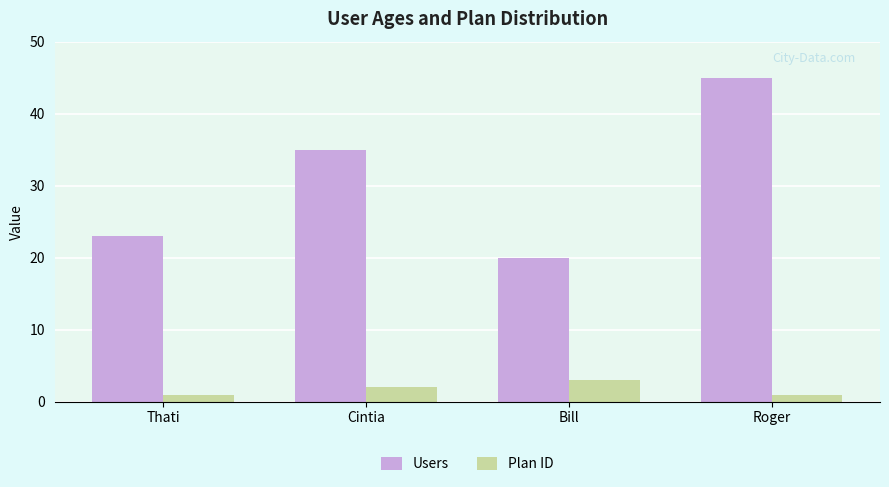

Between Bill and Roger, which series saw the biggest shift?

Users